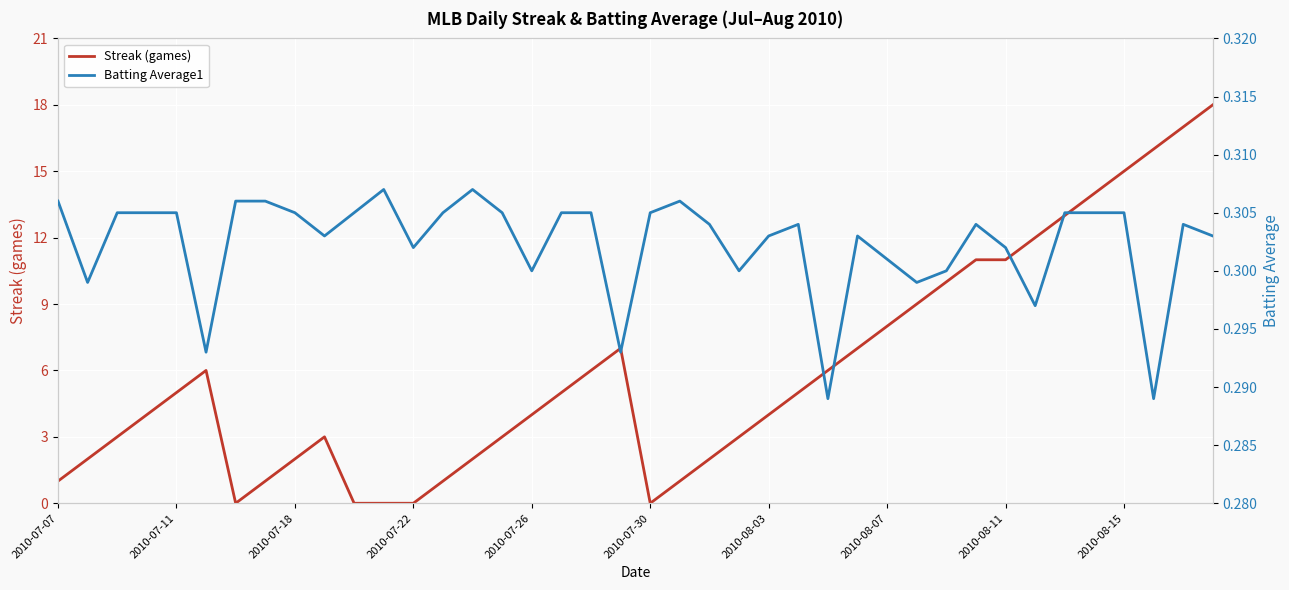

How many lines are shown in the chart?

2